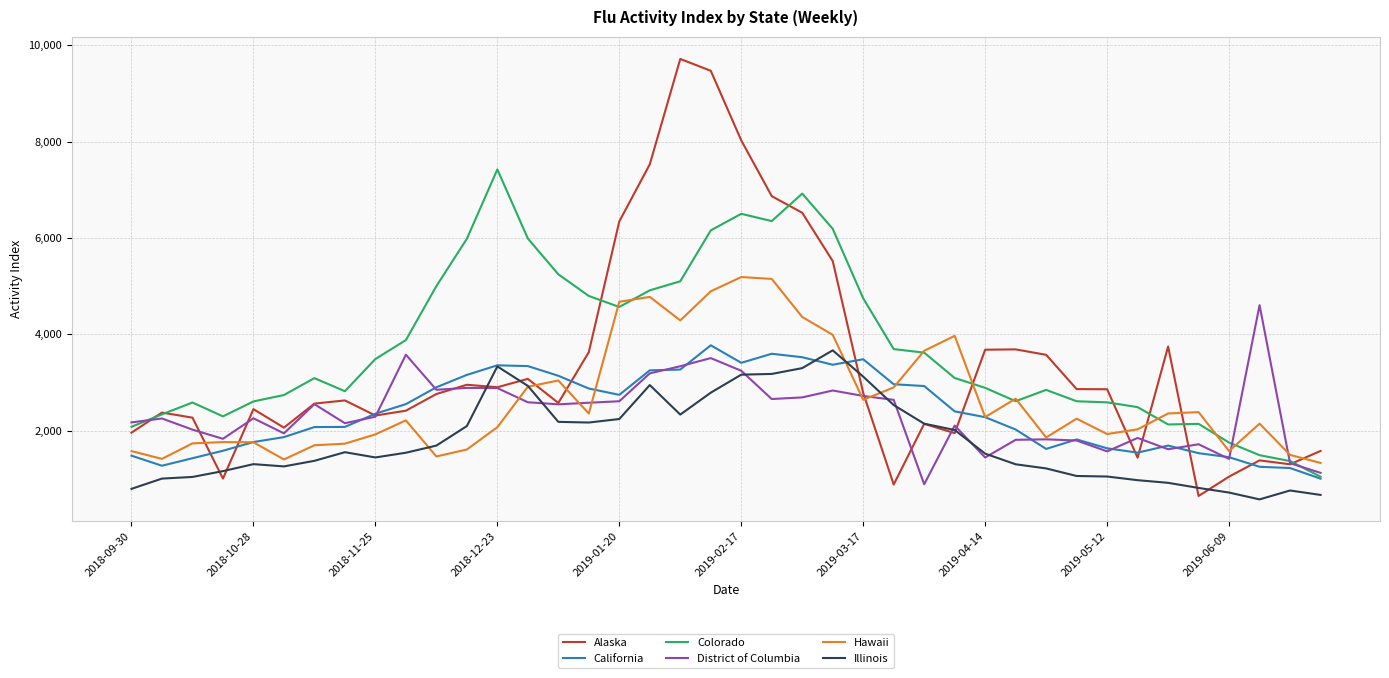

Which series has the largest range (max minus min)?

Alaska